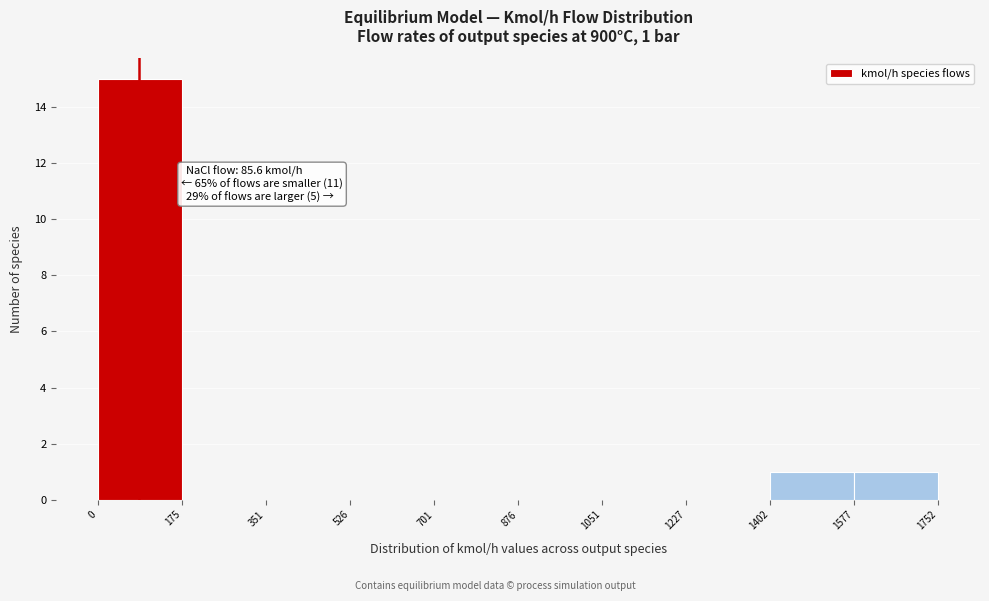

Over which range of the x-axis is the bar tallest?

0 to 175